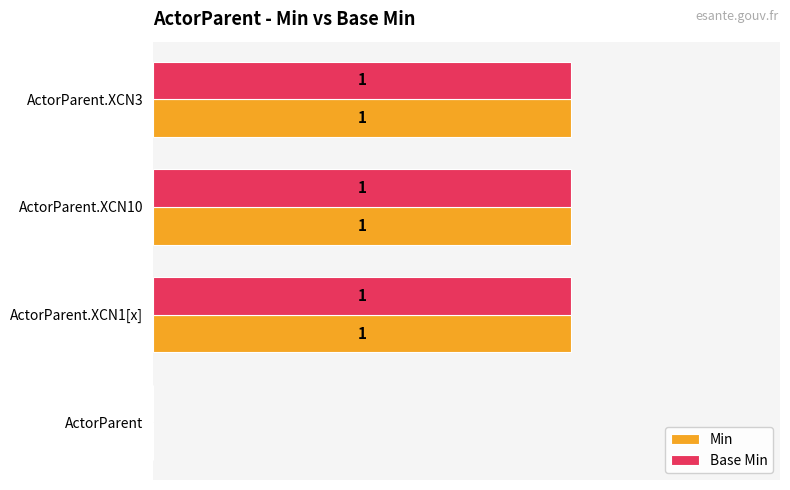

At which label is Min closest to 0?

ActorParent